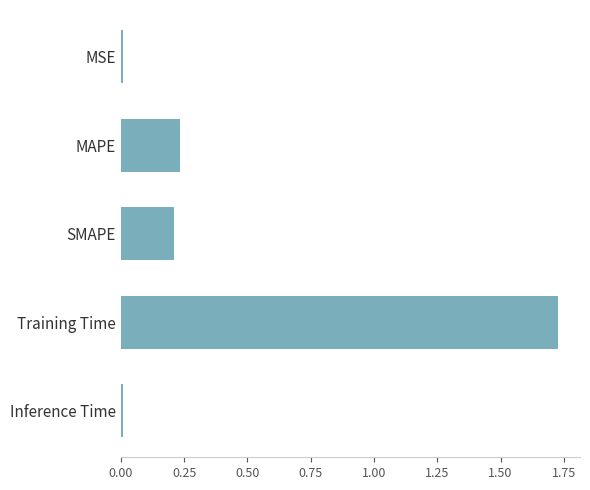

True or false: the data shows 0.2 at MAPE.

True